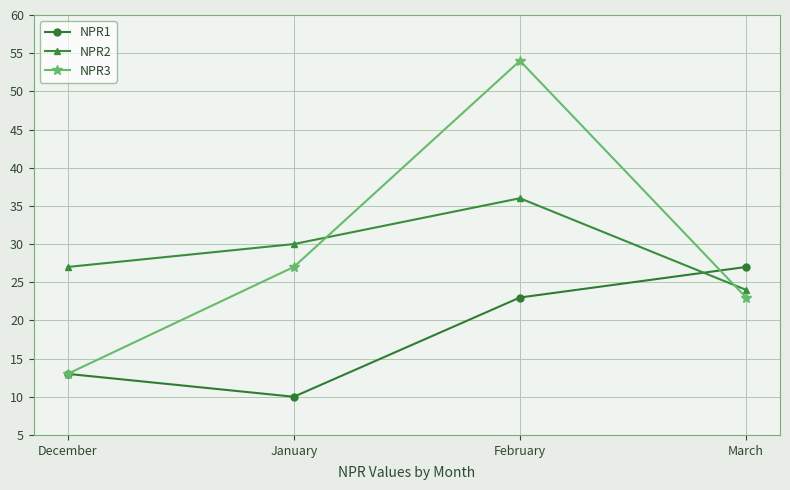

At which label does NPR1 reach its peak?

March